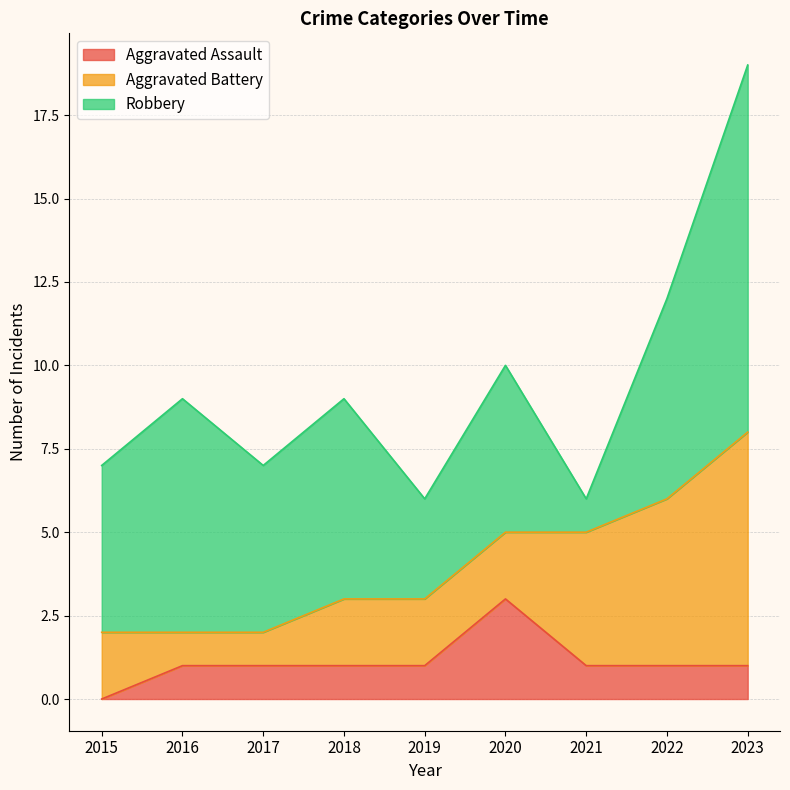

Rank the series by their maximum value, from lowest to highest.

Aggravated Assault, Aggravated Battery, Robbery